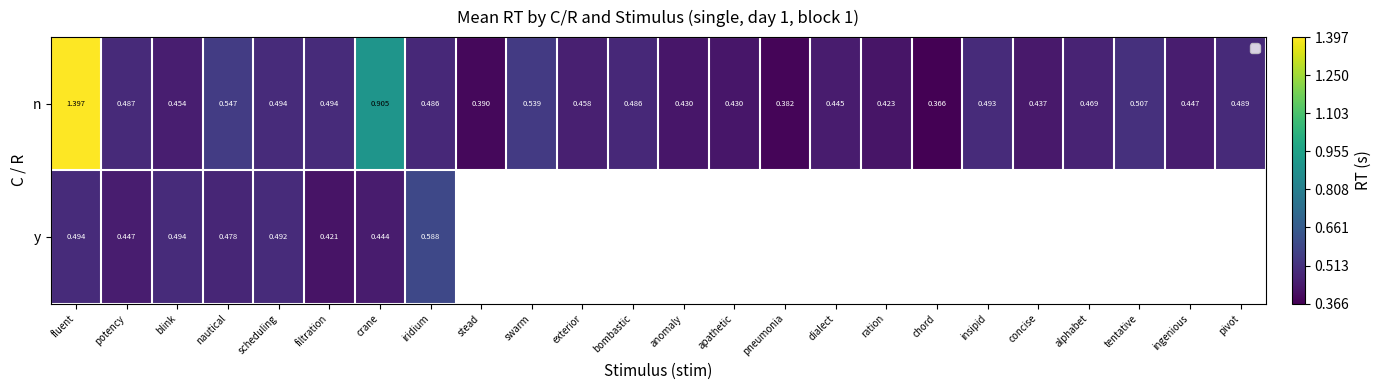

Rank the series by their maximum value, from highest to lowest.

n, y